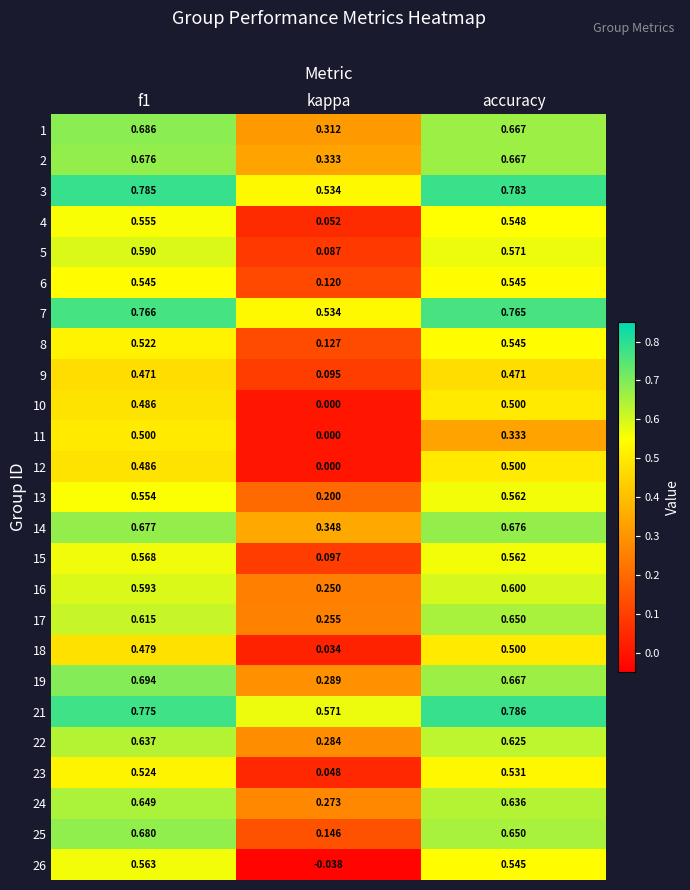

Where is 24 nearest to the value 0?

kappa